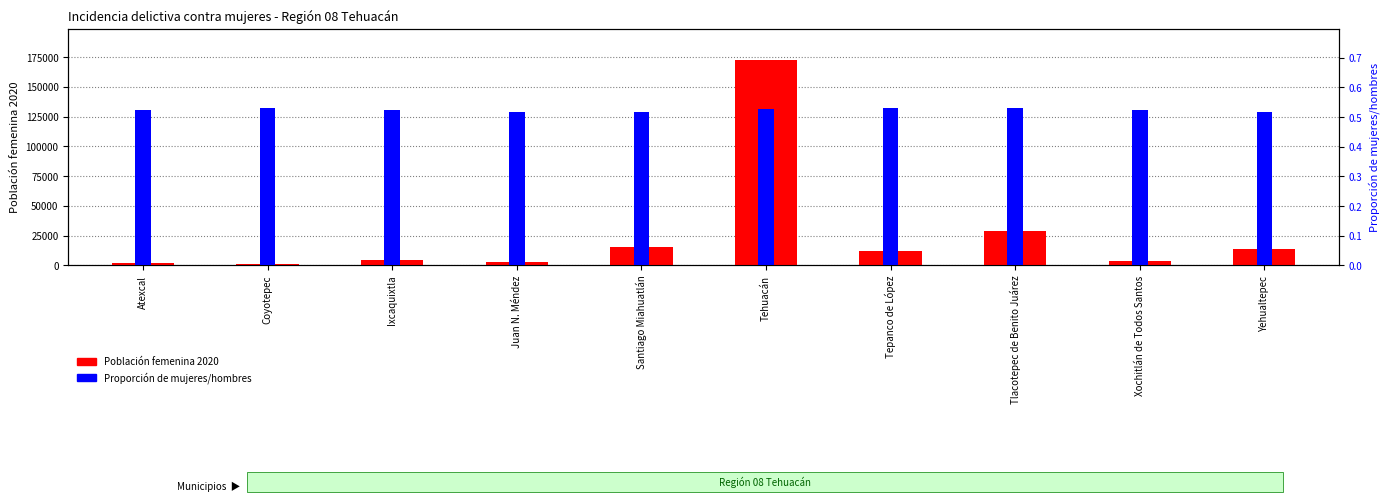

At Tehuacán, list the series in order from largest to smallest.

Población femenina 2020, Proporción de mujeres/hombres